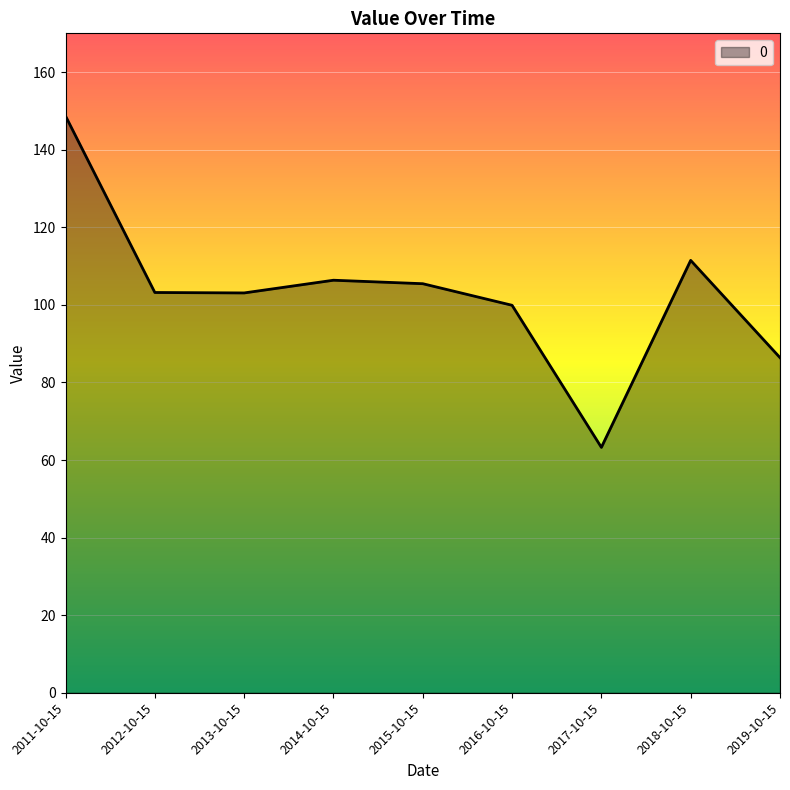

What is the smallest value displayed?

63.3